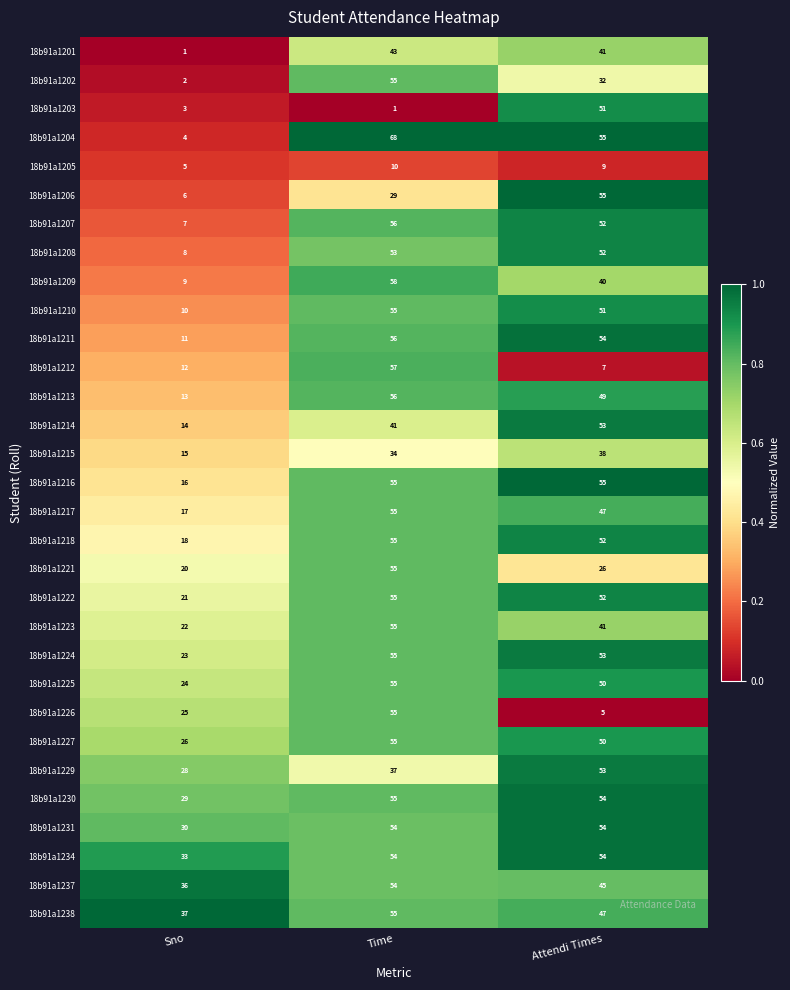

Is it true that 18b91a1210 equals 13 at Sno?

False